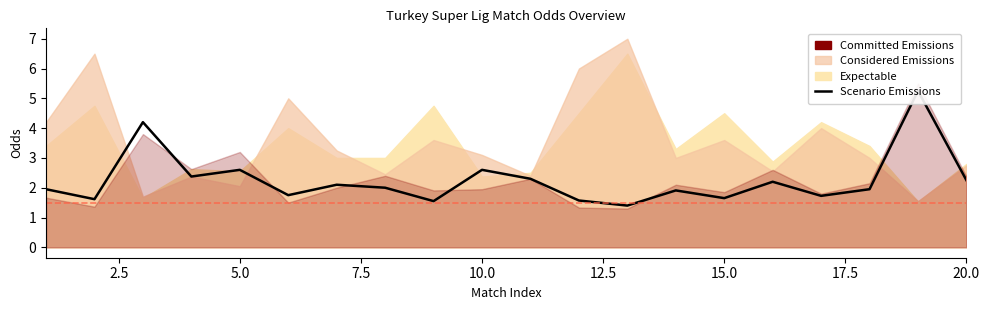

Between 9 and 2.5, which is larger?

9